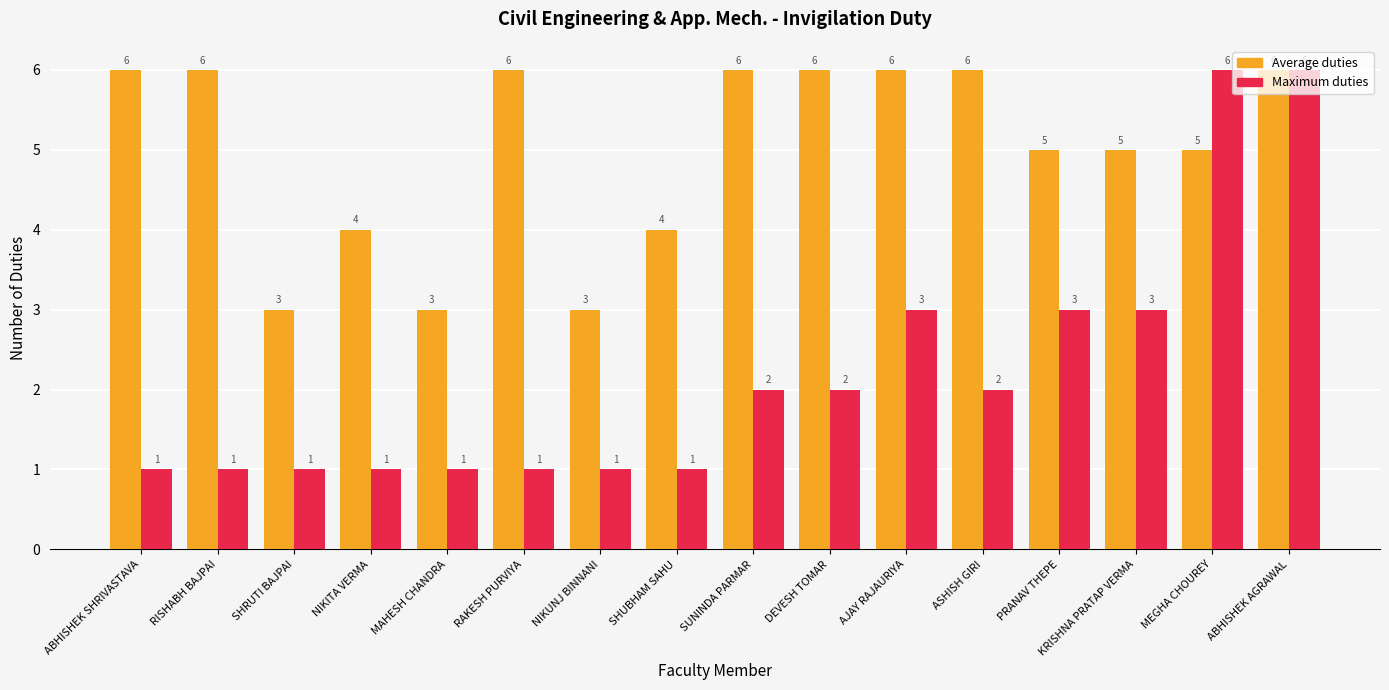

What is the spread (max minus min) of values at MEGHA CHOUREY?

1